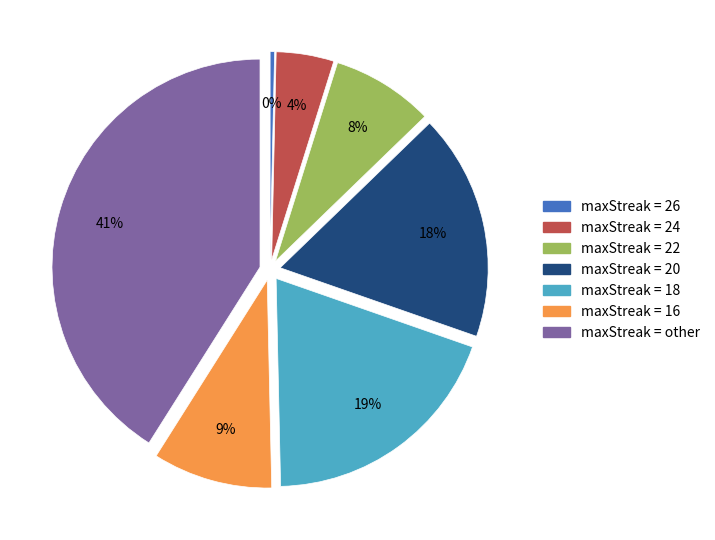

How many segments does this pie chart have?

7